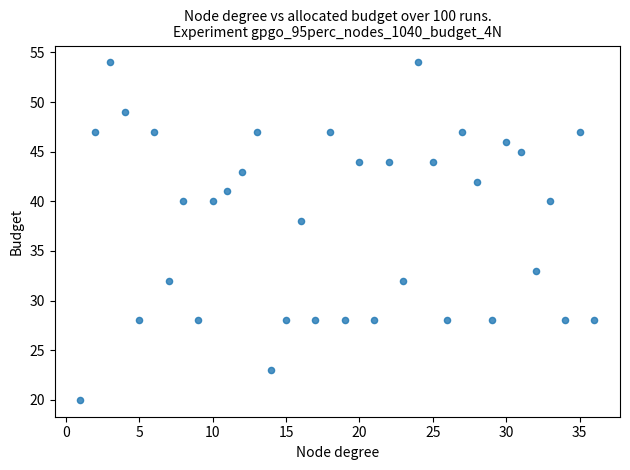

What is the range of Y values (max minus min)?

34